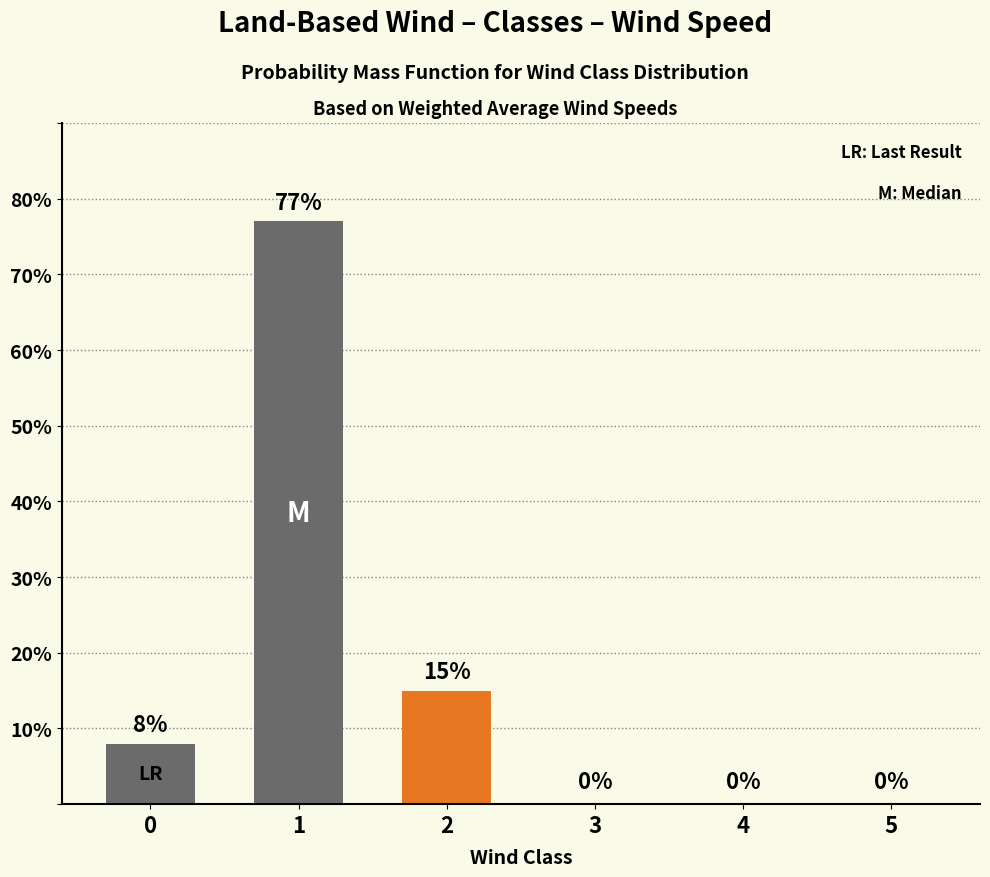

Reading left to right, what are all the values shown in this chart?

0=8	1=77	2=15	3=0	4=0	5=0